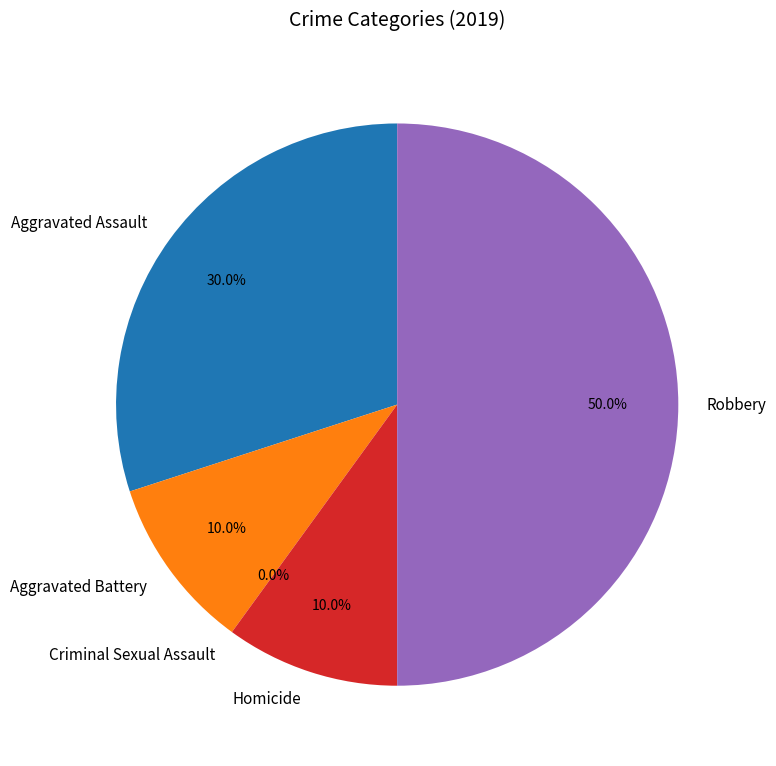

To the nearest percent, what is the difference between the Aggravated Assault and Homicide slice percentages?

20%